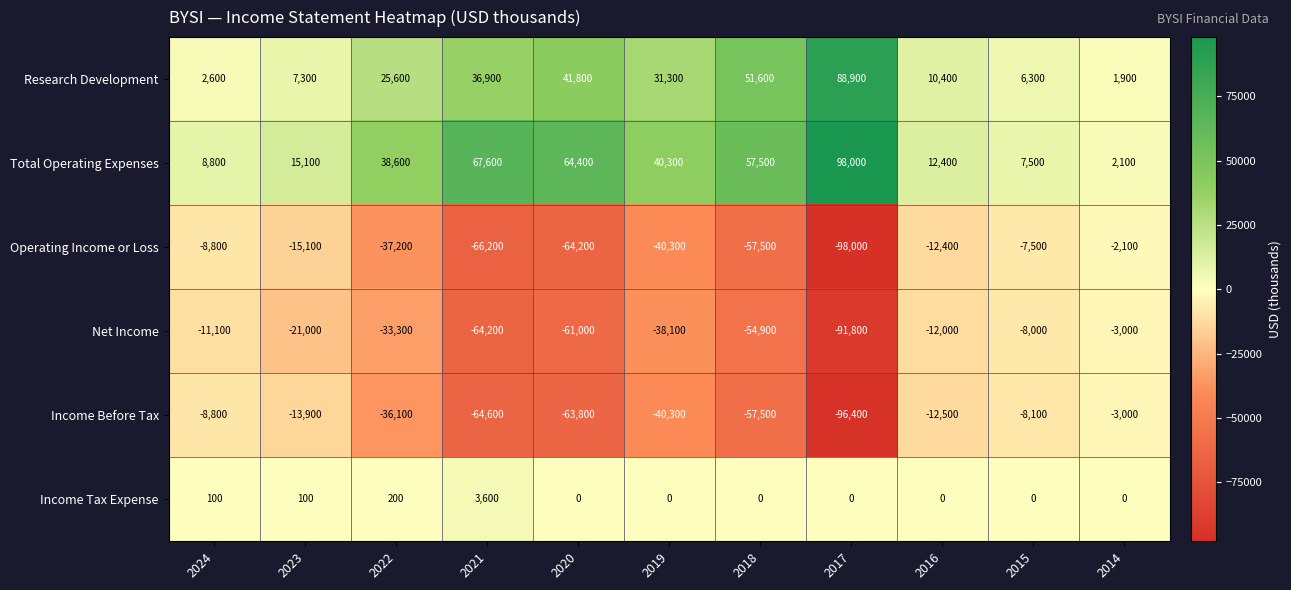

At which category does the chart reach its minimum across all series?

2017